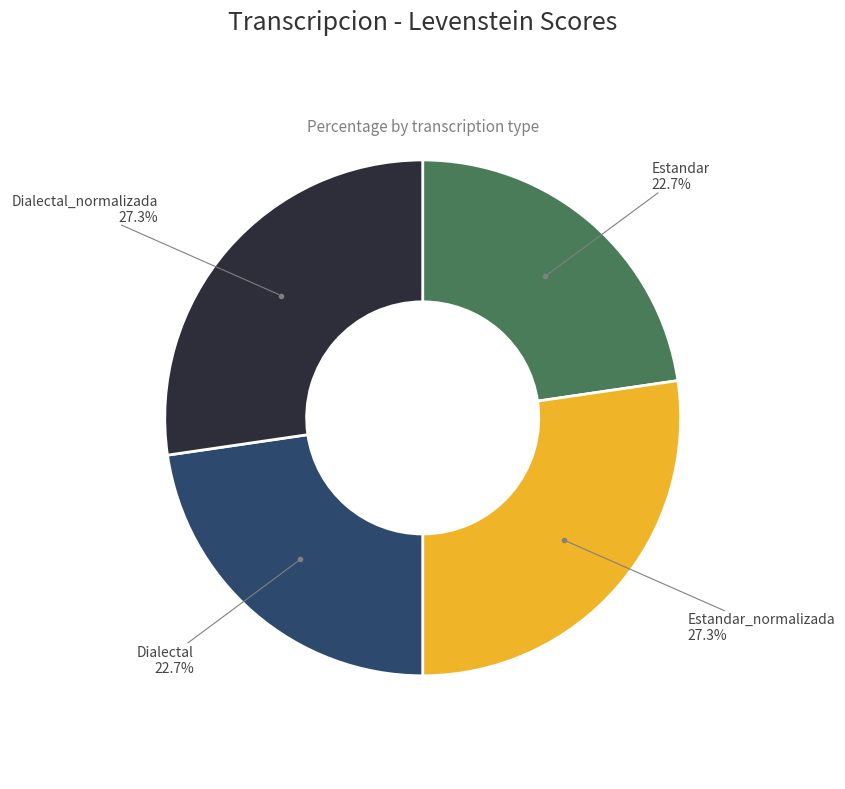

Is there any slice that represents more than half of the pie?

No